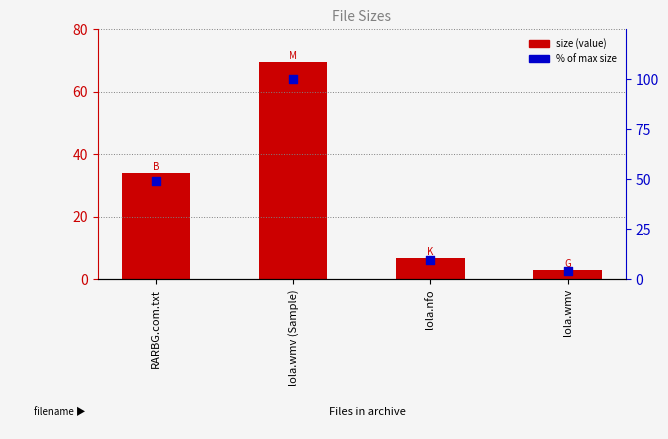

Which series has the largest total across all categories?

Normalized % of max